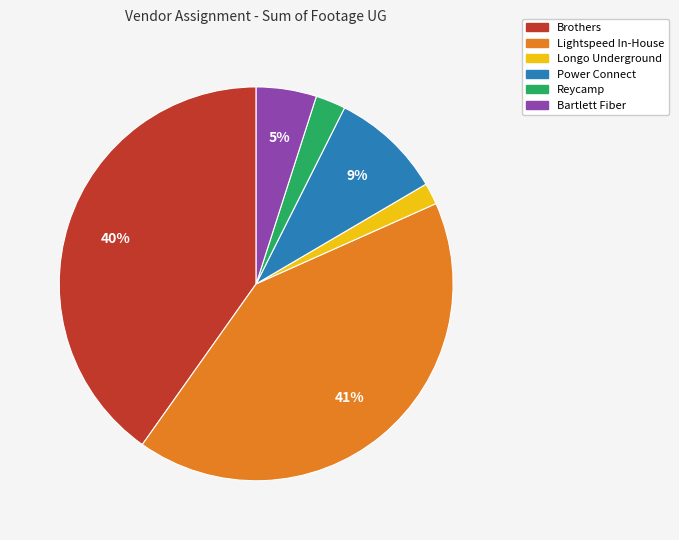

Does Lightspeed In-House represent more than half of the total?

No